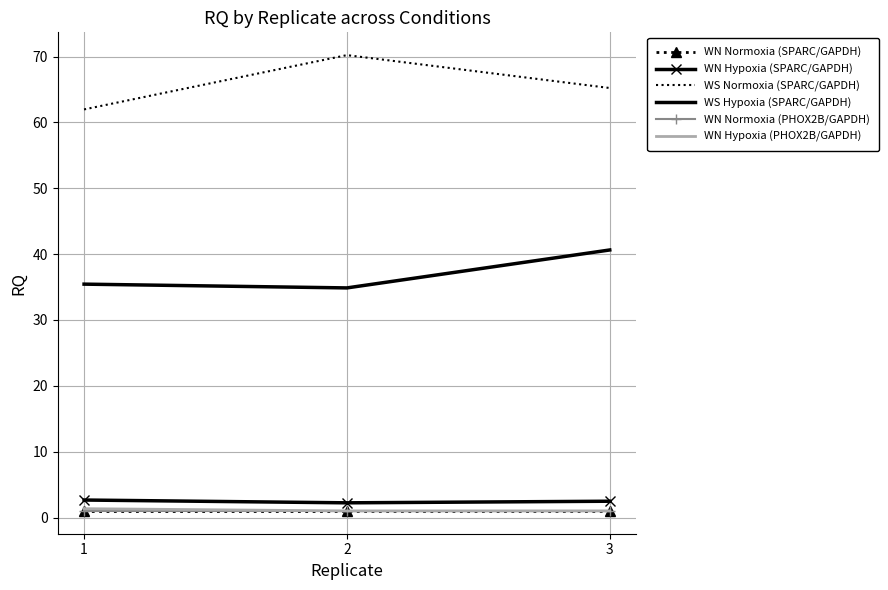

What is the sum of all WN Normoxia (SPARC/GAPDH) values?

3.0